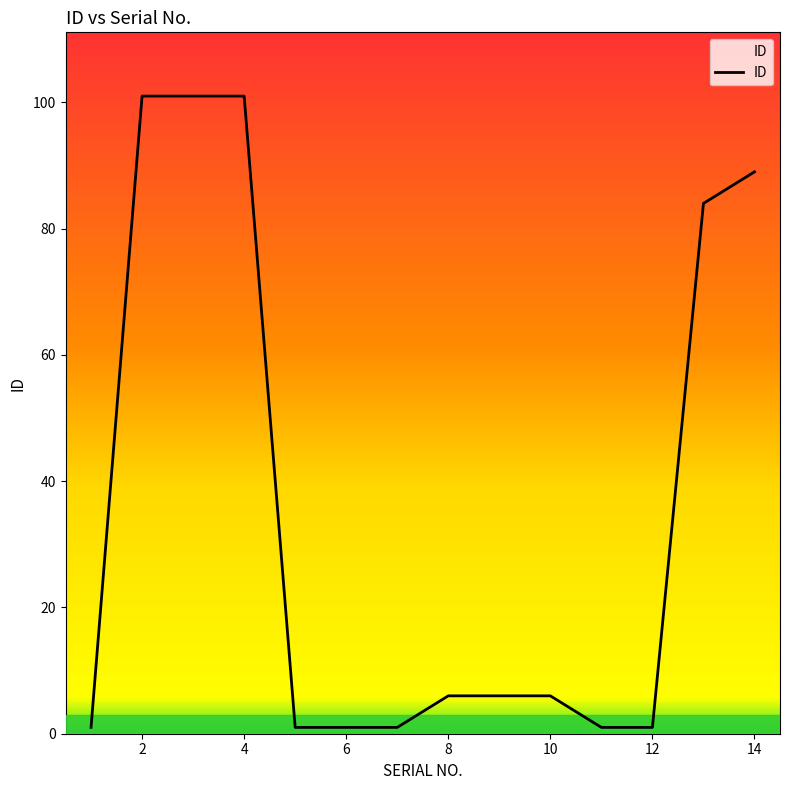

What is the maximum value shown in the chart?

101